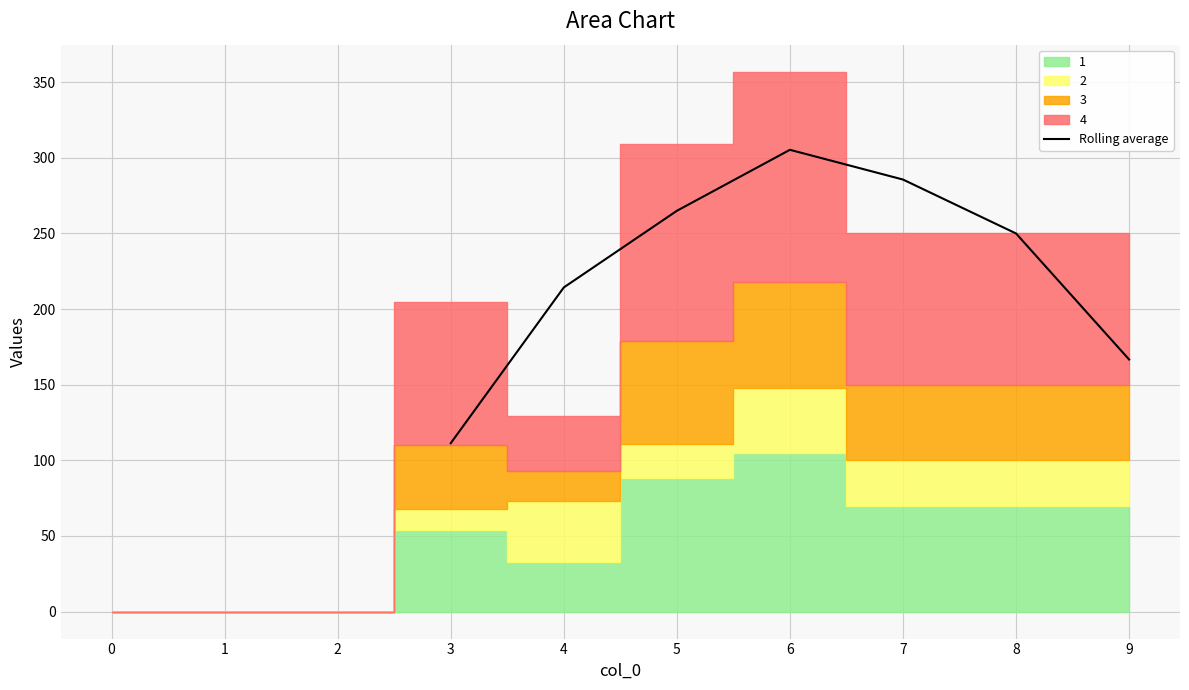

True or false: Rolling average has a value of 66.5 at 9.

False